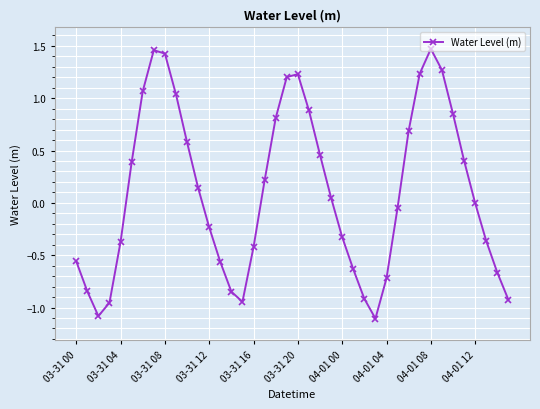

True or false: the data has more than 0 interior local peaks.

True